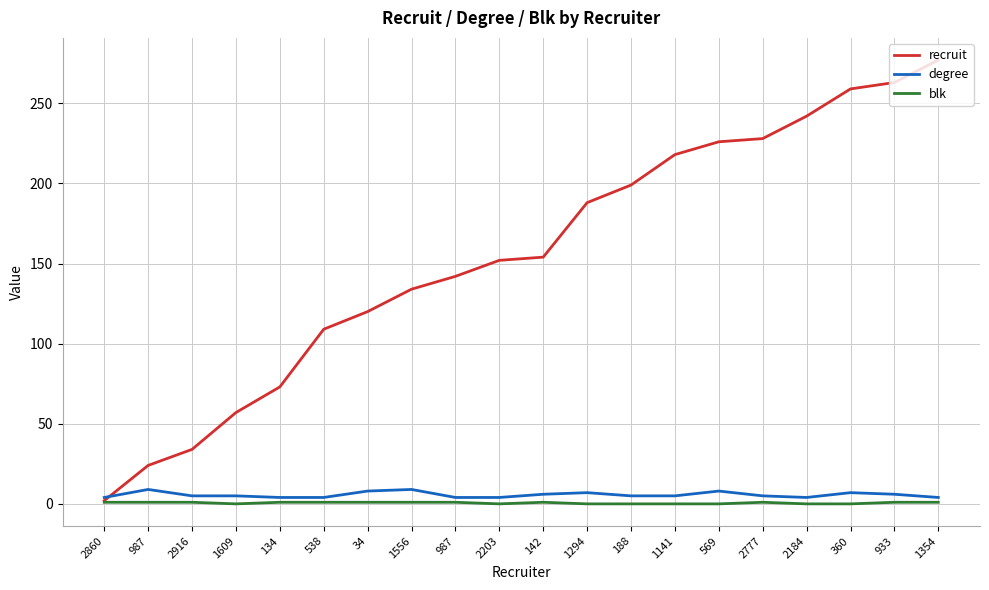

True or false: degree and blk intersect in this chart.

False